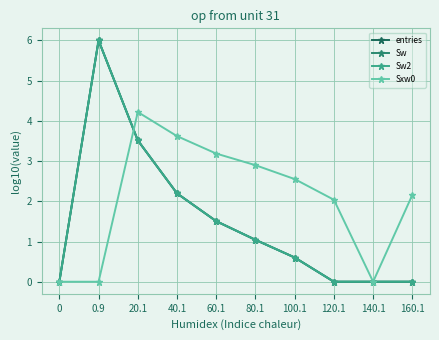

List the series in order of their peak value, lowest first.

Sxw0, entries, Sw, Sw2